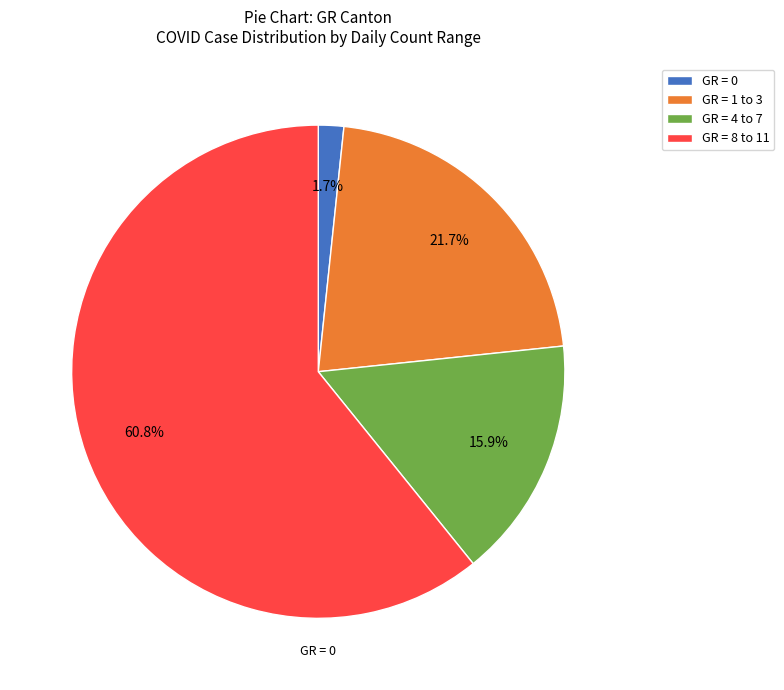

Rank the categories by value from lowest to highest.

GR = 0, GR = 4 to 7, GR = 1 to 3, GR = 8 to 11